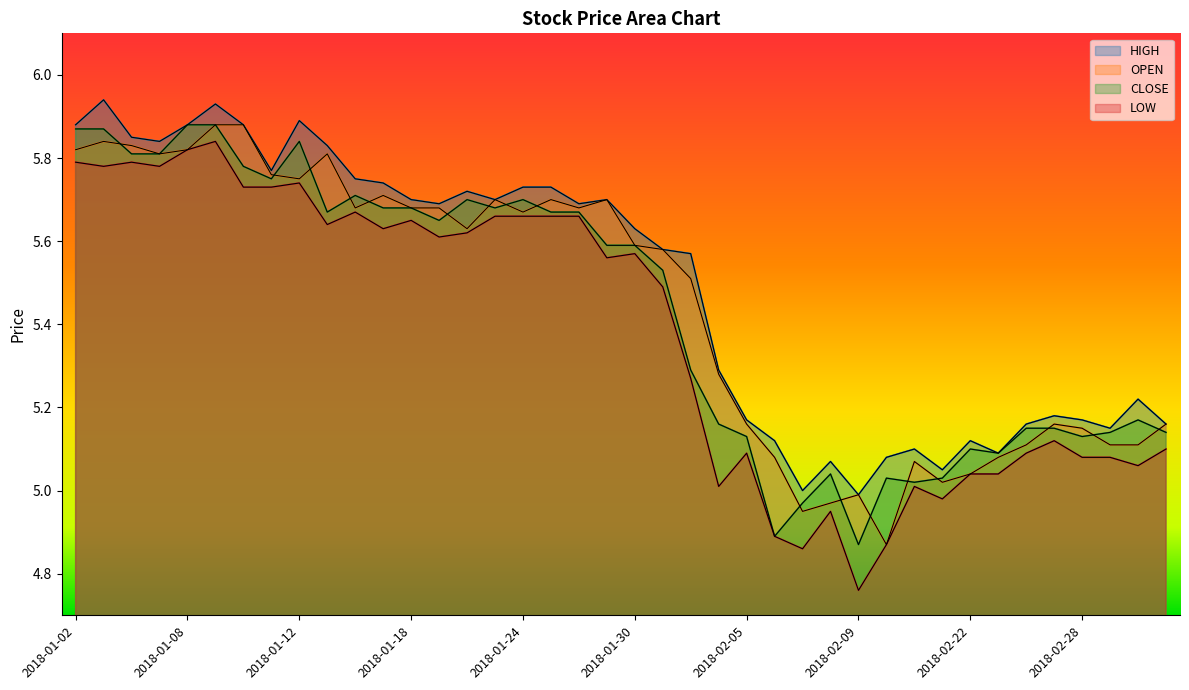

Which series changed the most between 2018-01-17 and 2018-01-30?

OPEN